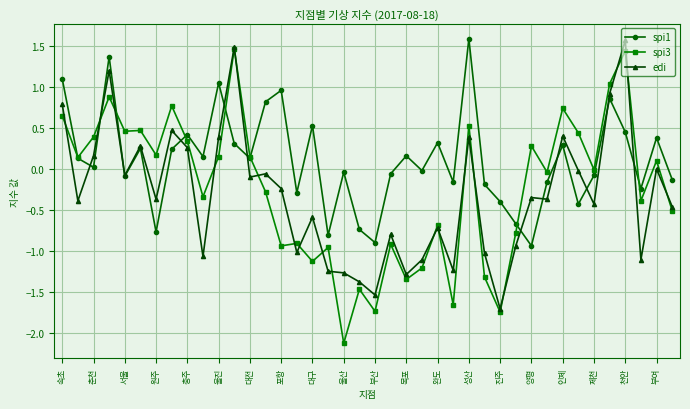

After their last crossing, which series has the higher values: spi3 or edi?

edi